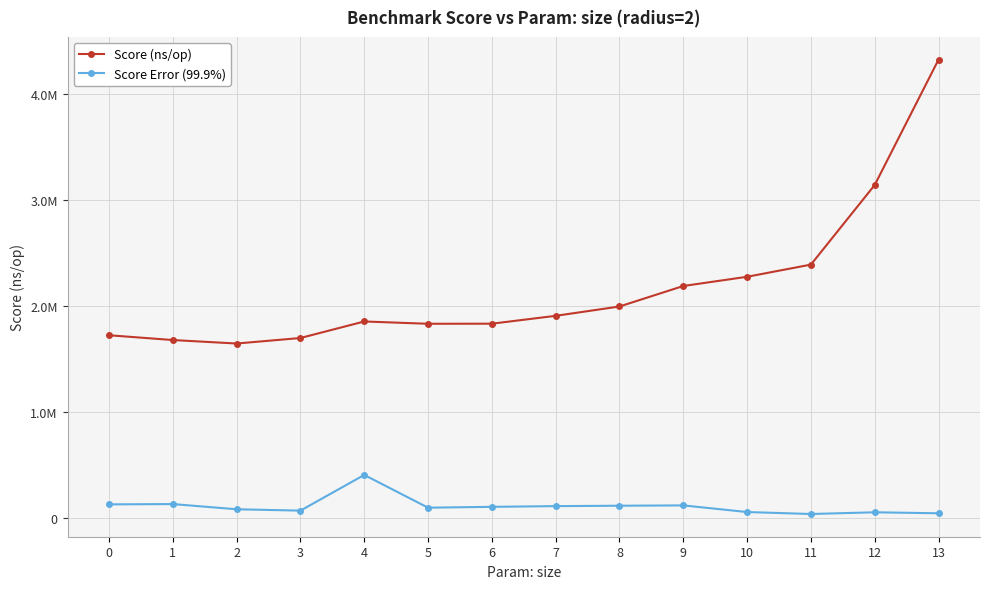

Which series changed the most between 3 and 10?

Score (ns/op)